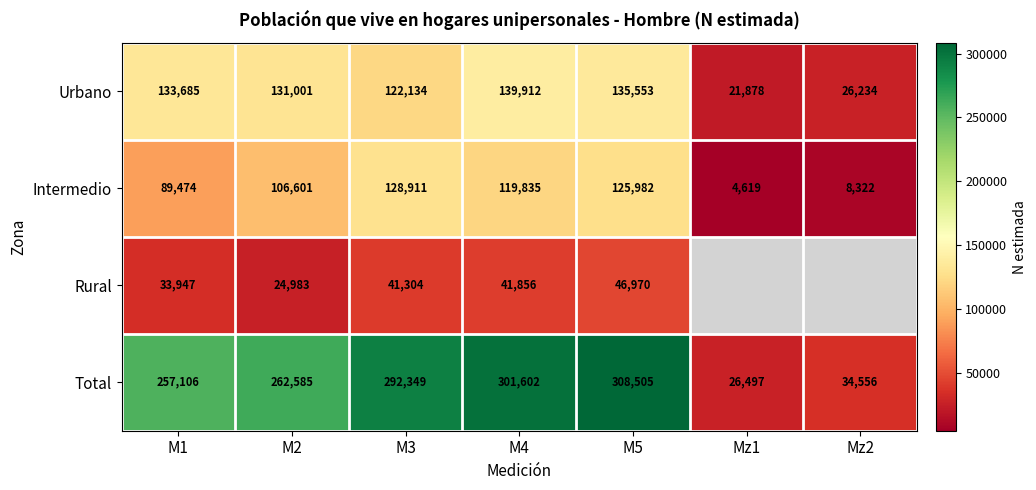

What is the spread (max minus min) of values at M3?

251045